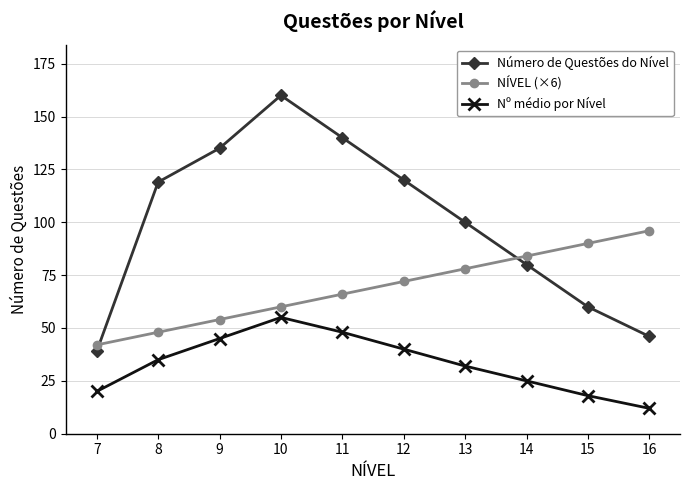

Reading left to right, list all the values displayed in this chart.

Número de Questões do Nível: 39	119	135	160	140	120	100	80	60	46
NÍVEL (×6): 42	48	54	60	66	72	78	84	90	96
Nº médio por Nível: 20	35	45	55	48	40	32	25	18	12